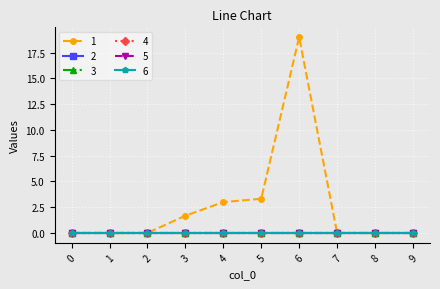

Which category has the highest value across all series?

6